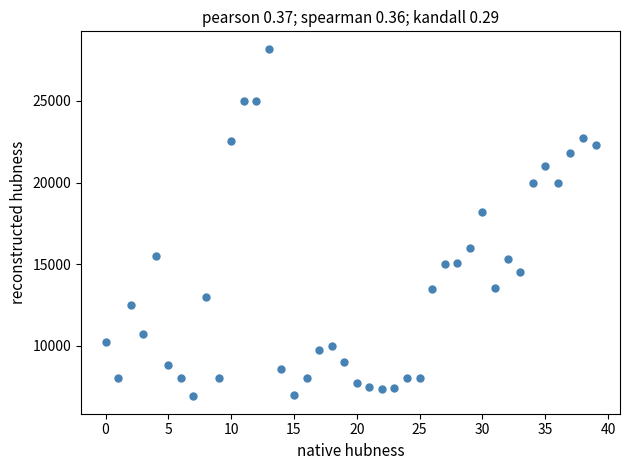

What is the range of Y values (max minus min)?

21300